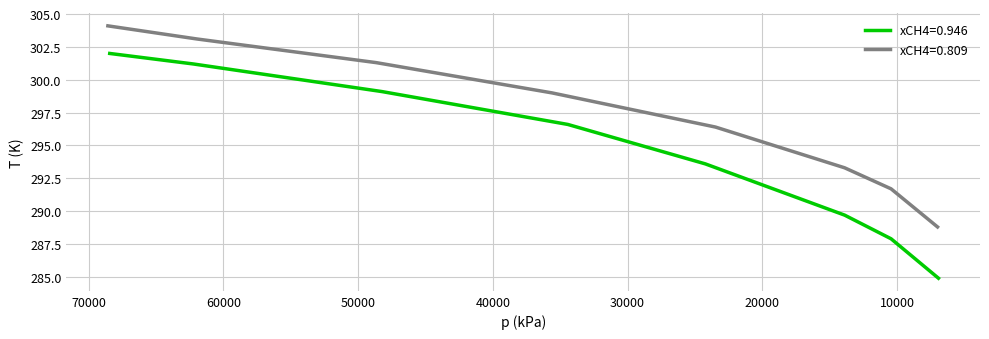

What is the difference between the maximum and minimum values in the xCH4=0.809 series?

15.3